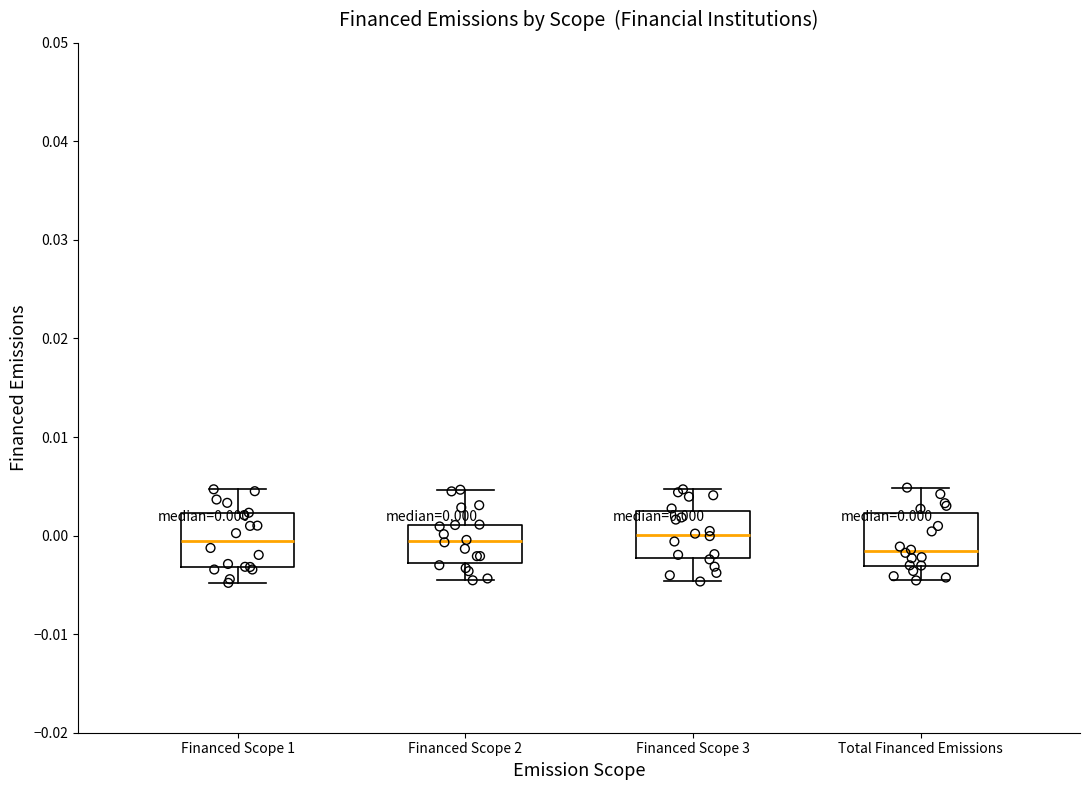

Which box's median line is the lowest?

Total Financed Emissions